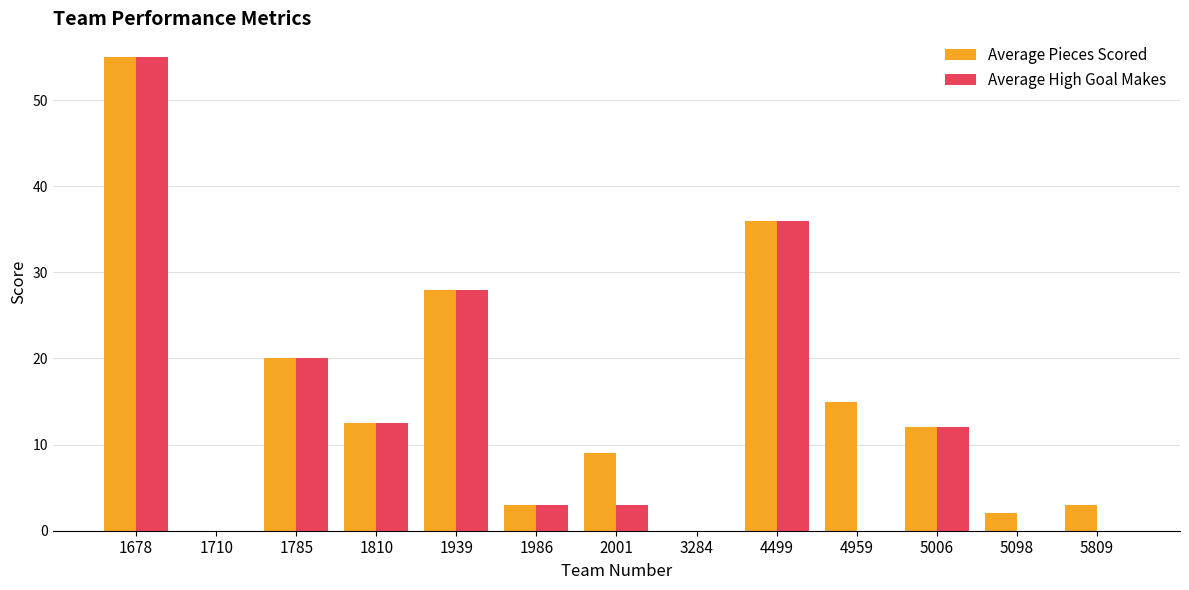

What are all the series names shown in the legend?

Average Pieces Scored, Average High Goal Makes